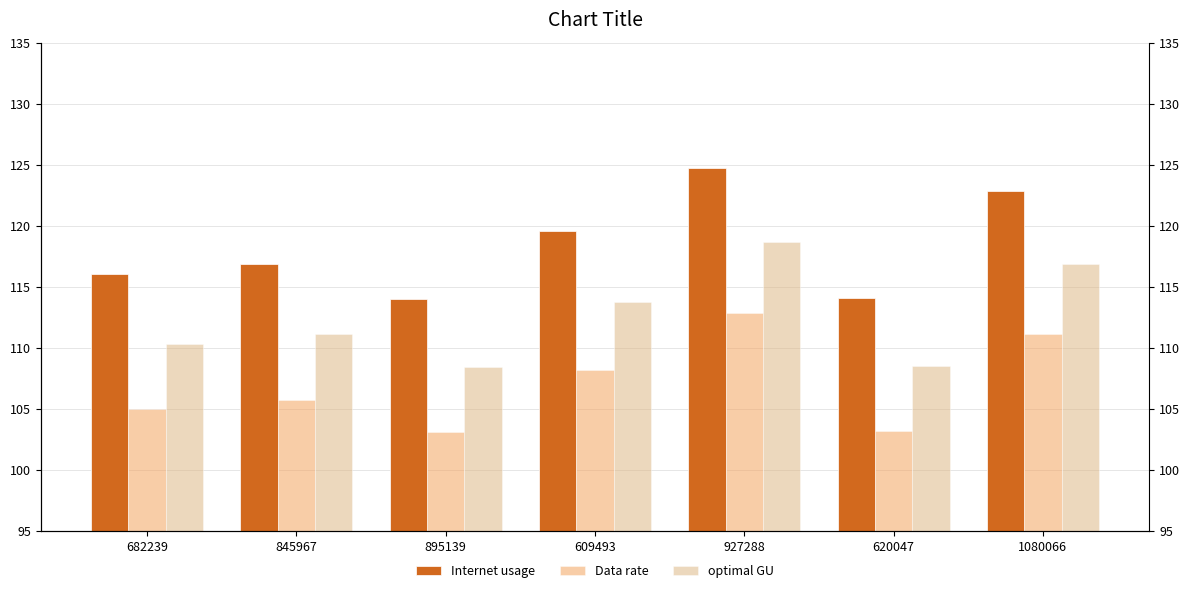

Reading left to right, extract all data points from this chart.

Internet usage: 682239=116.0	845967=116.8	895139=114.0	609493=119.6	927288=124.7	620047=114.0	1080066=122.8
Data rate: 682239=104.9	845967=105.7	895139=103.1	609493=108.2	927288=112.8	620047=103.2	1080066=111.1
optimal GU: 682239=110.3	845967=111.1	895139=108.4	609493=113.7	927288=118.6	620047=108.5	1080066=116.8